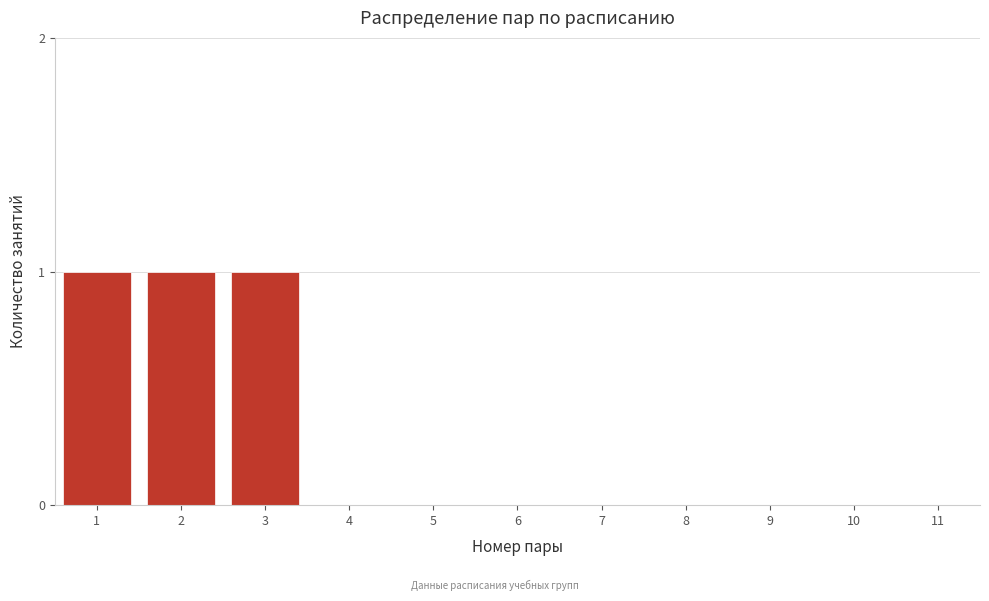

Reading right to left, what are all the values shown in this chart?

11=0	10=0	9=0	8=0	7=0	6=0	5=0	4=0	3=1	2=1	1=1